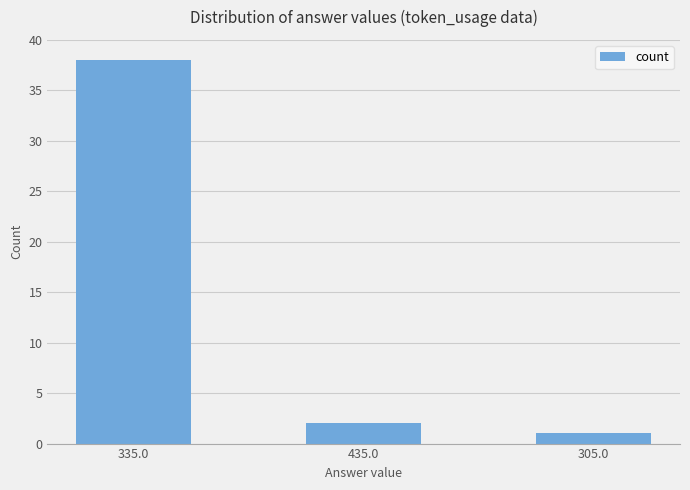

What is the label of the 3rd bar from the right?

335.0